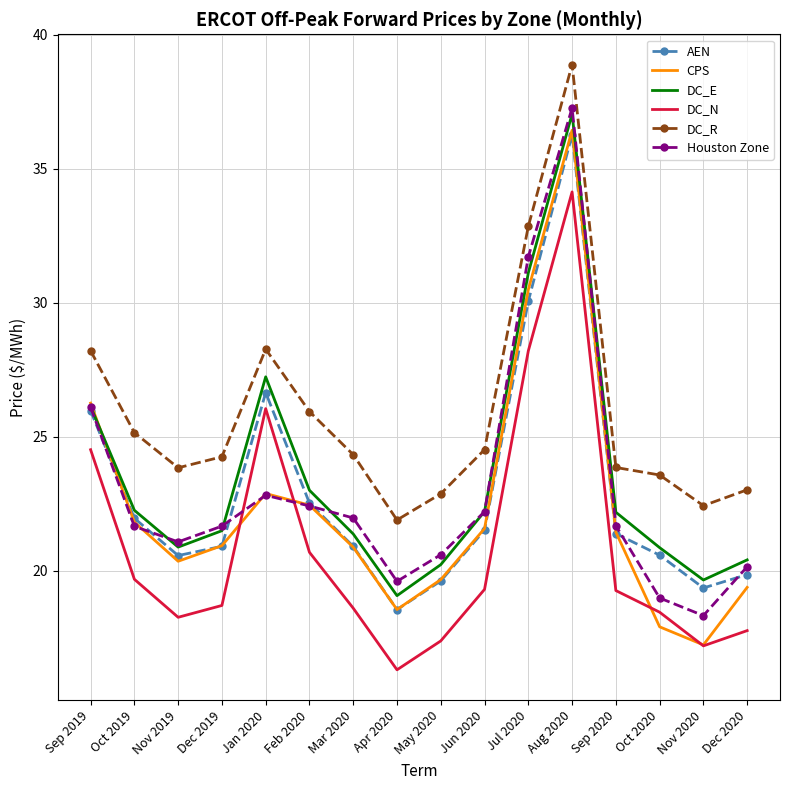

Is it true that AEN equals 26.7 at Jan 2020?

True